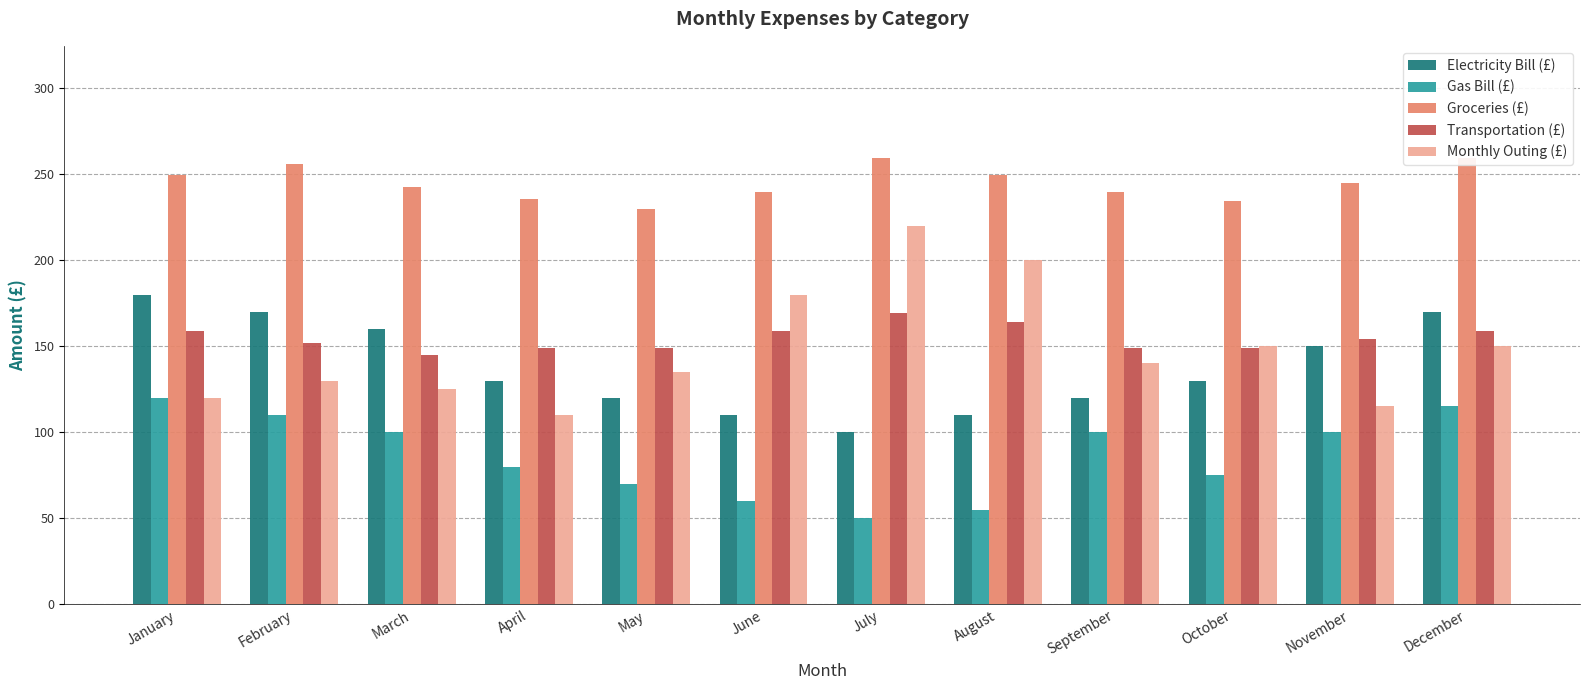

Which has a higher value, November or June?

November